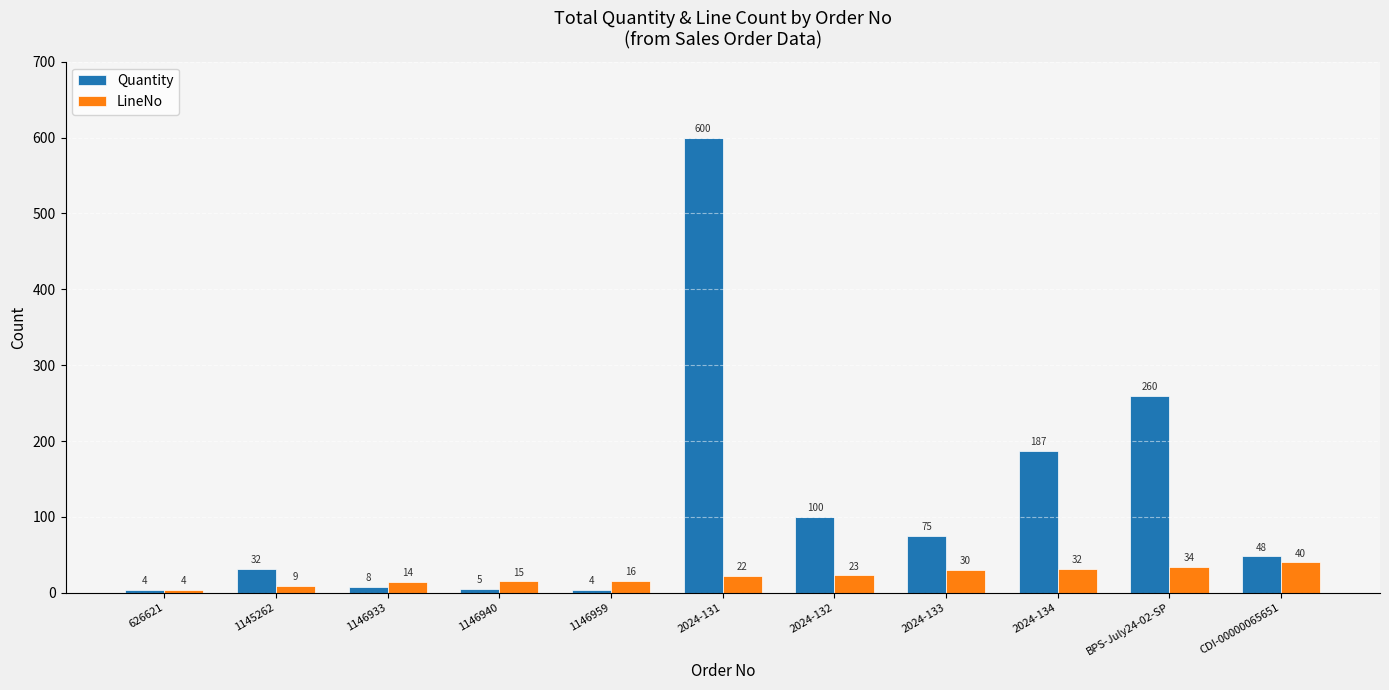

Rank the series by their maximum value, from highest to lowest.

Quantity, LineNo